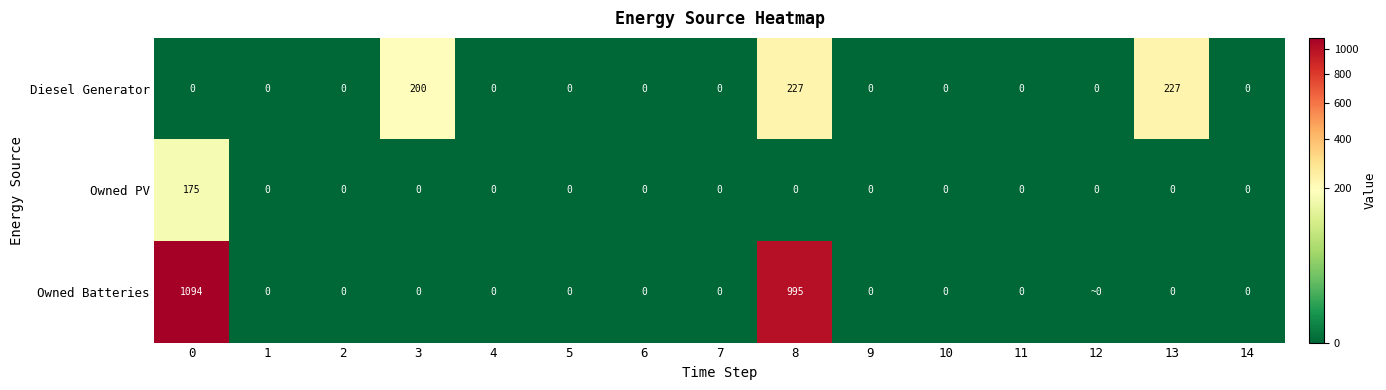

Is it true that Diesel Generator equals -69.3 at 0?

False